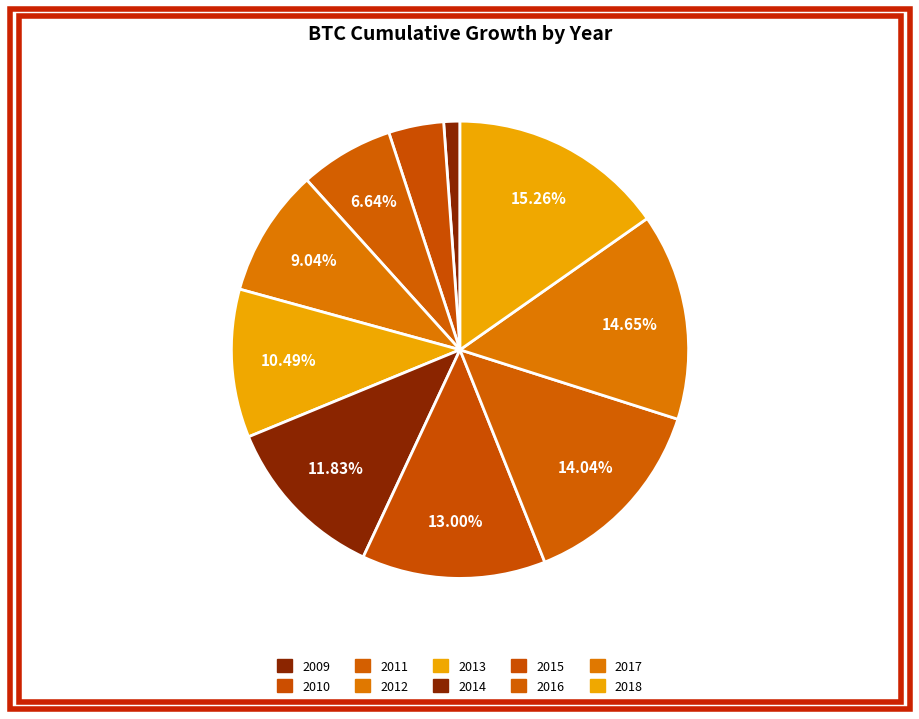

Which has a higher value, 2010 or 2018?

2018